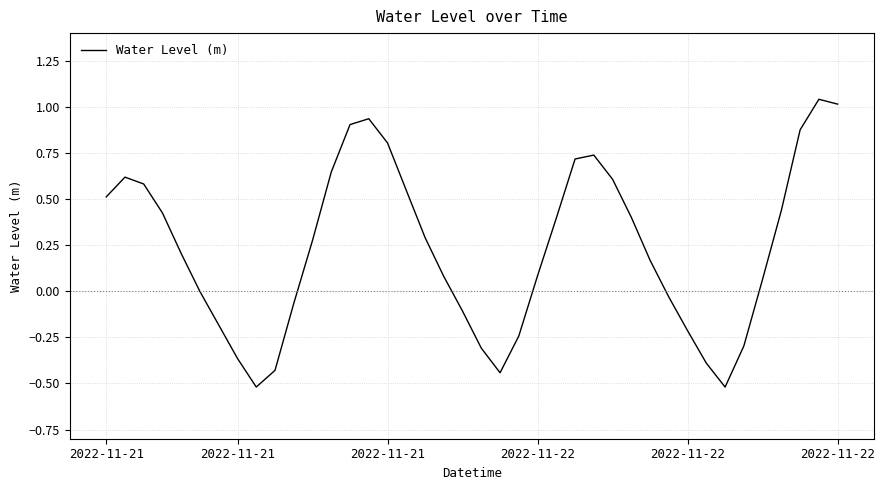

What is the difference between the maximum and minimum values?

1.6